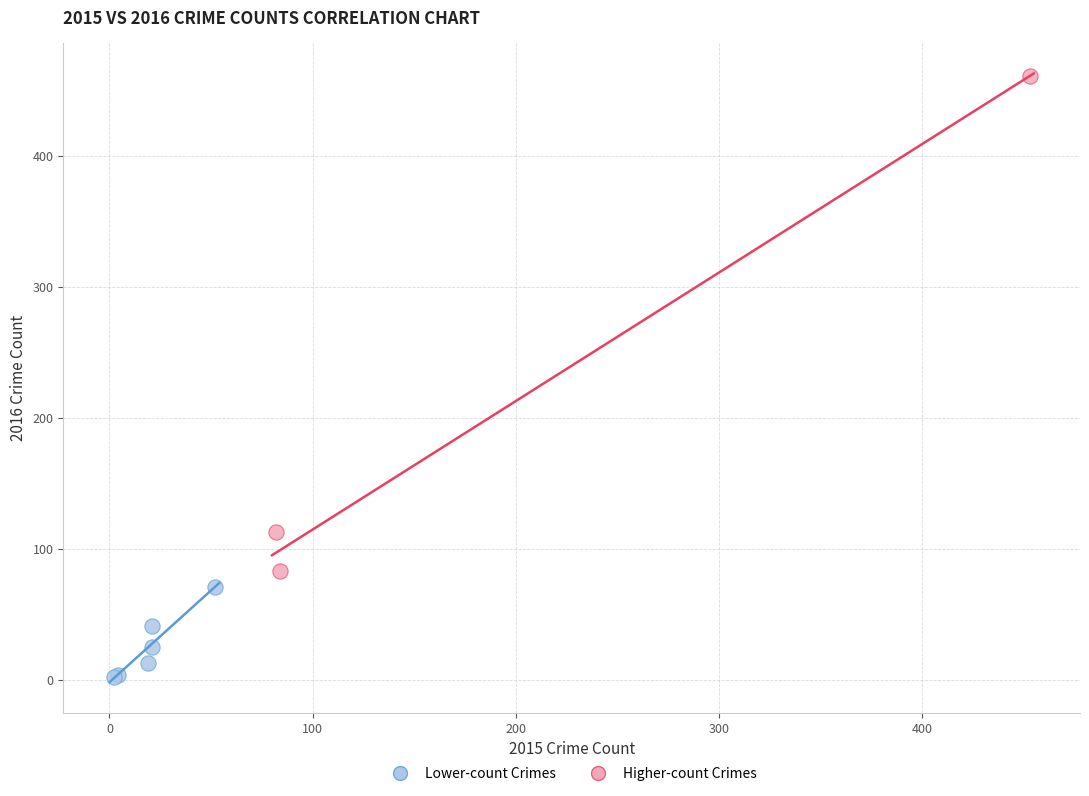

Which series contains the lowest Y value?

Lower-count Crimes